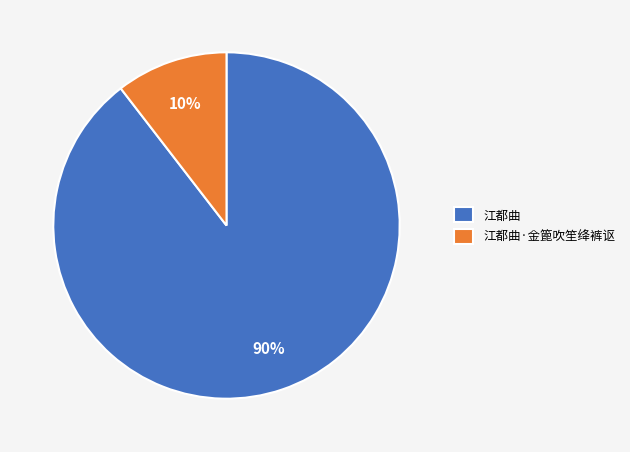

Which slice is the smallest?

江都曲·金篦吹笙绛裤讴